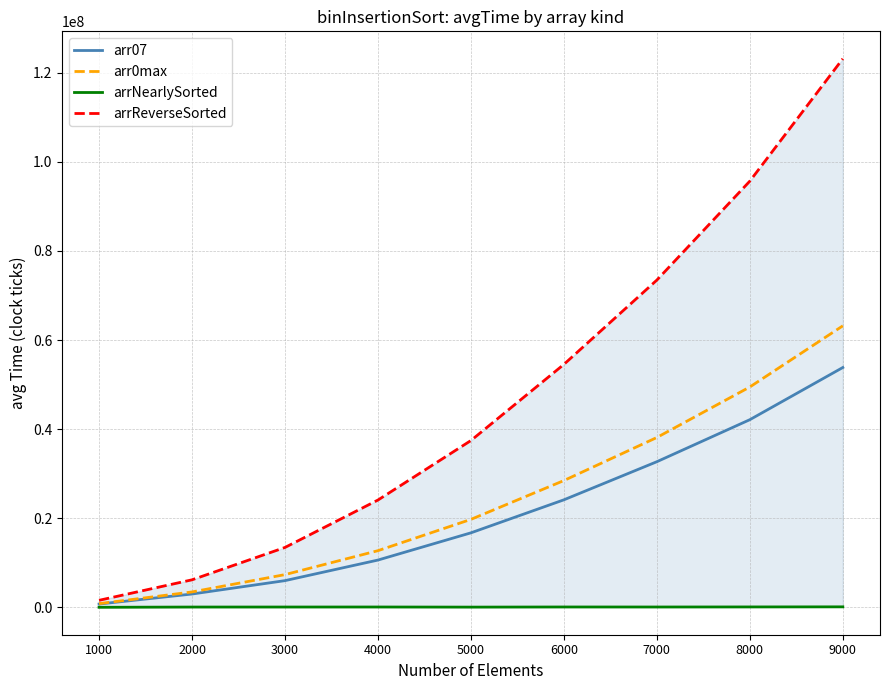

What are all the series names shown in the legend?

arr07, arr0max, arrNearlySorted, arrReverseSorted